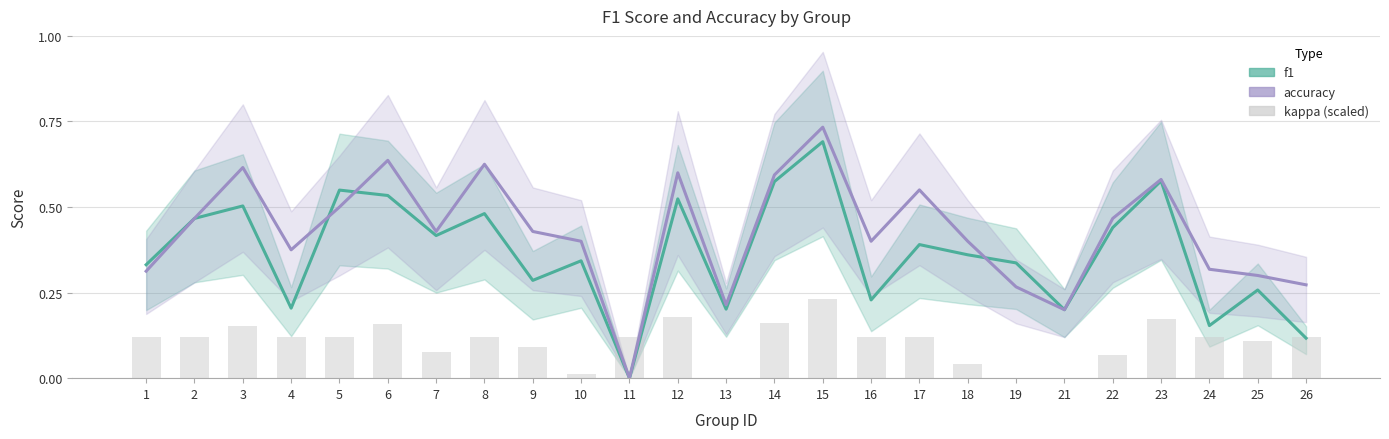

What is the value of the accuracy bar at the 2nd from the left?

0.5